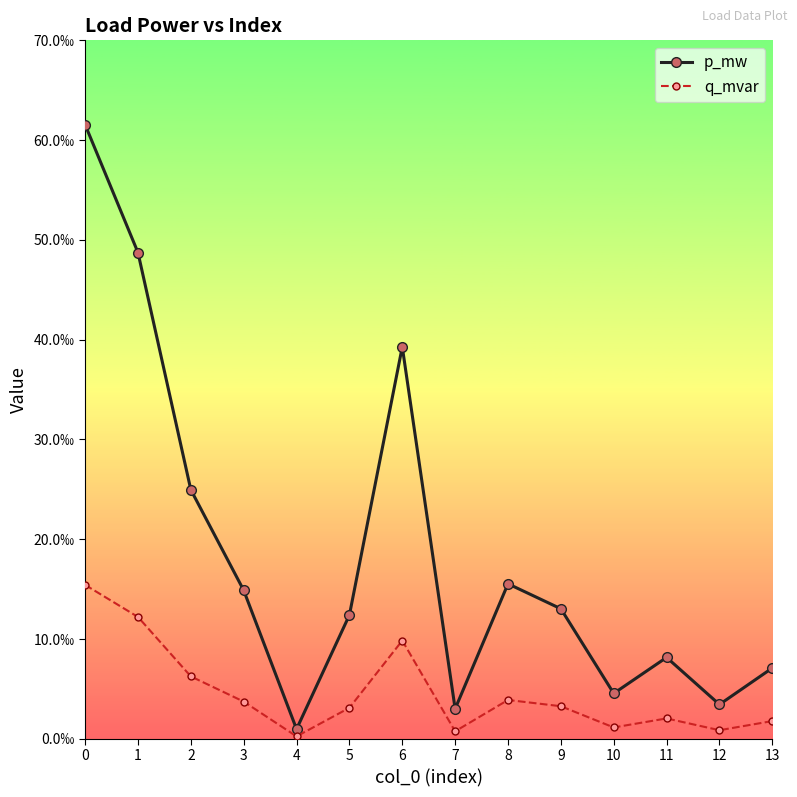

Rank the series at 3 from lowest to highest value.

q_mvar, p_mw